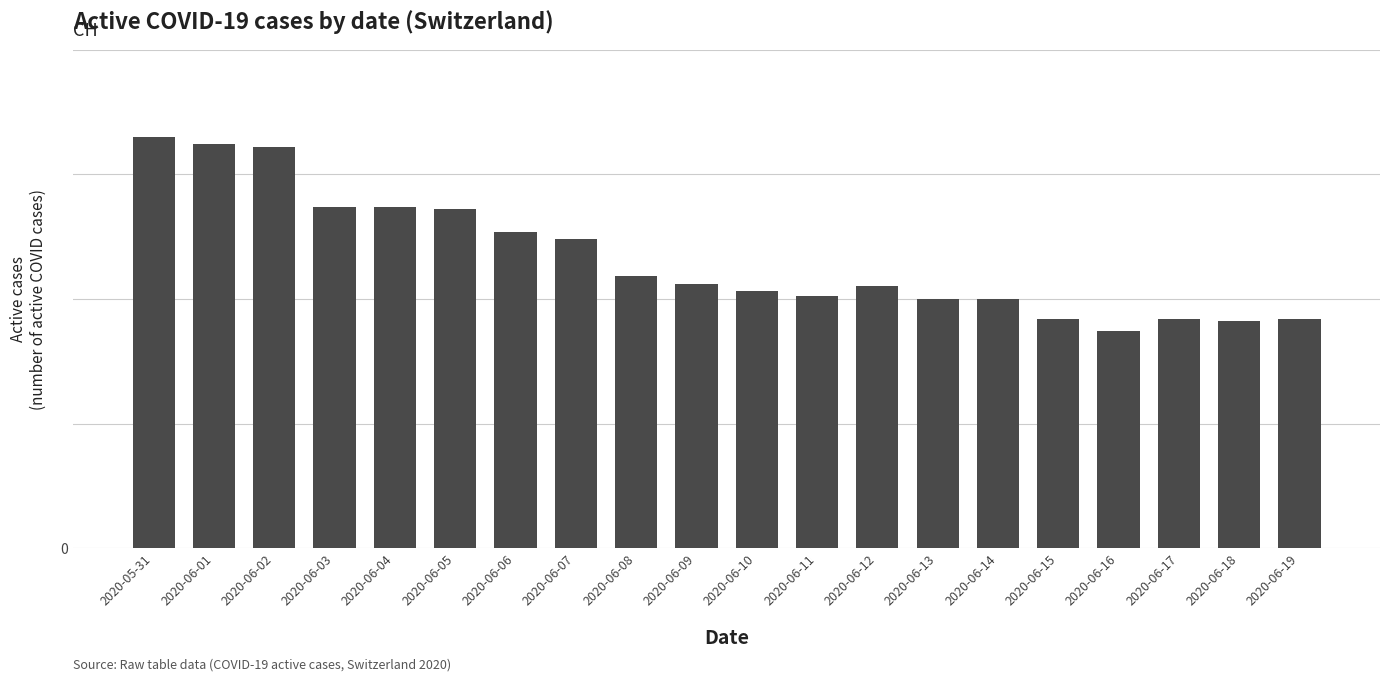

What is the label of the 2nd bar from the left?

2020-06-01